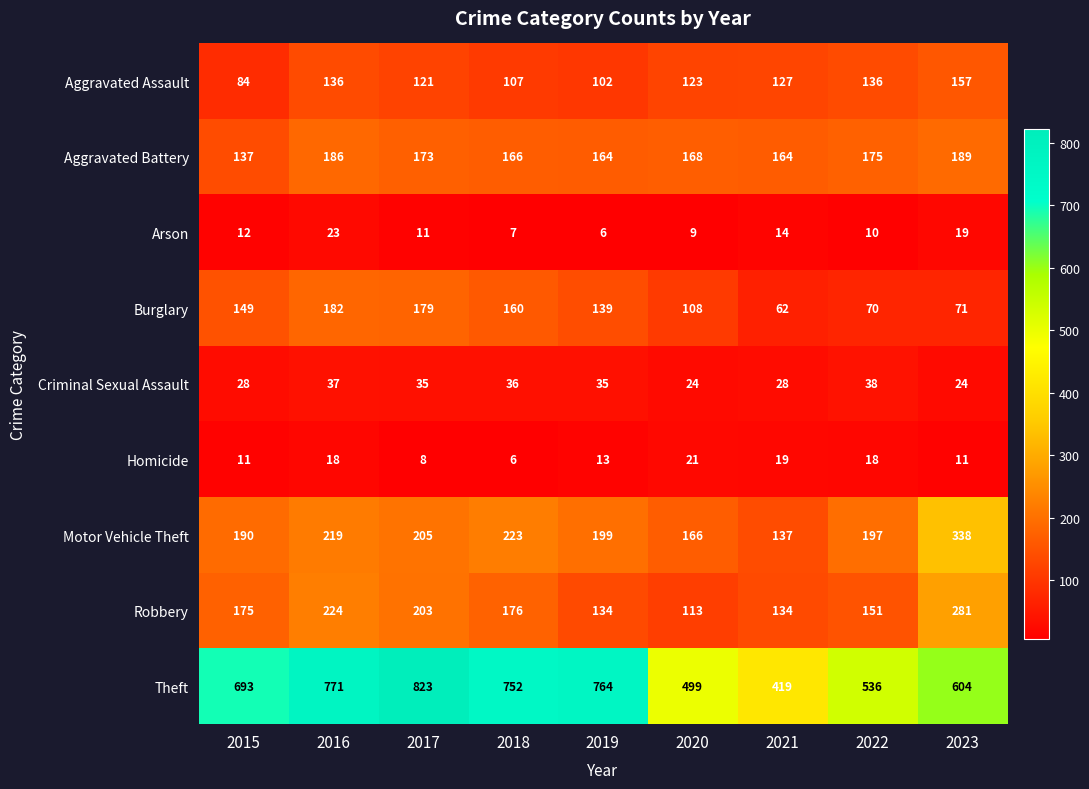

How many distinct data groups are displayed?

9